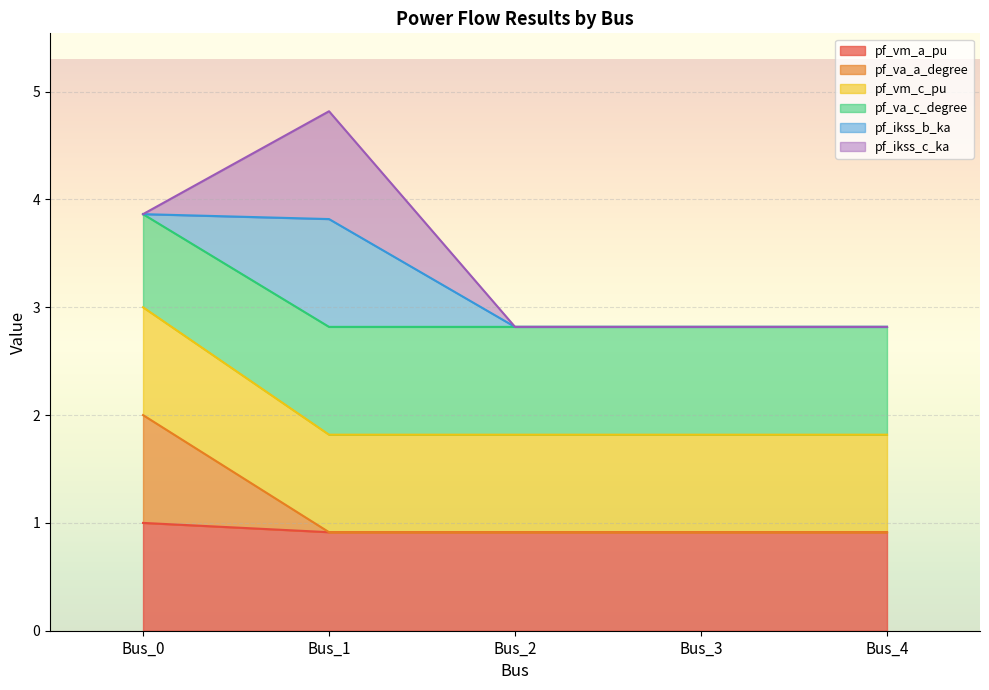

At which category does pf_va_a_degree reach its first local valley?

Bus_1